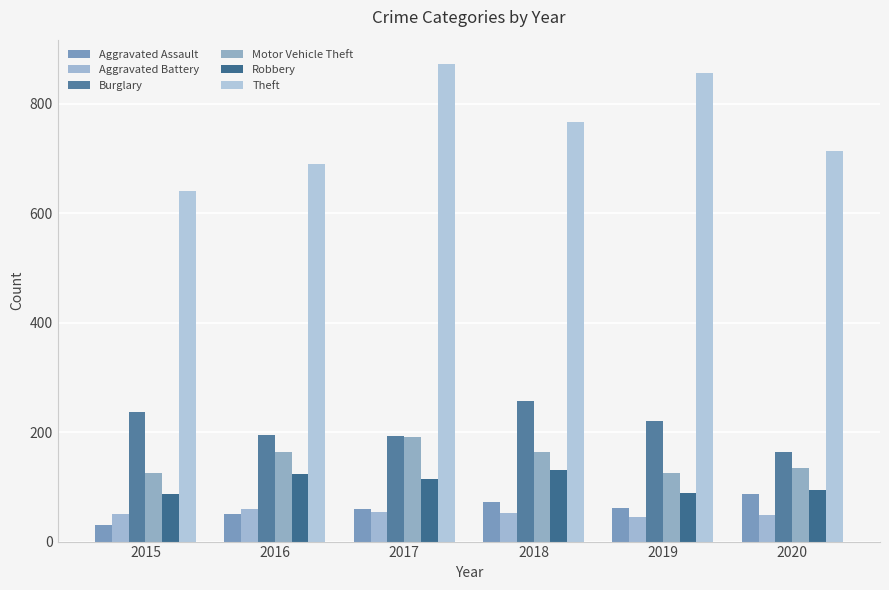

Does the chart contain stacked bars?

No